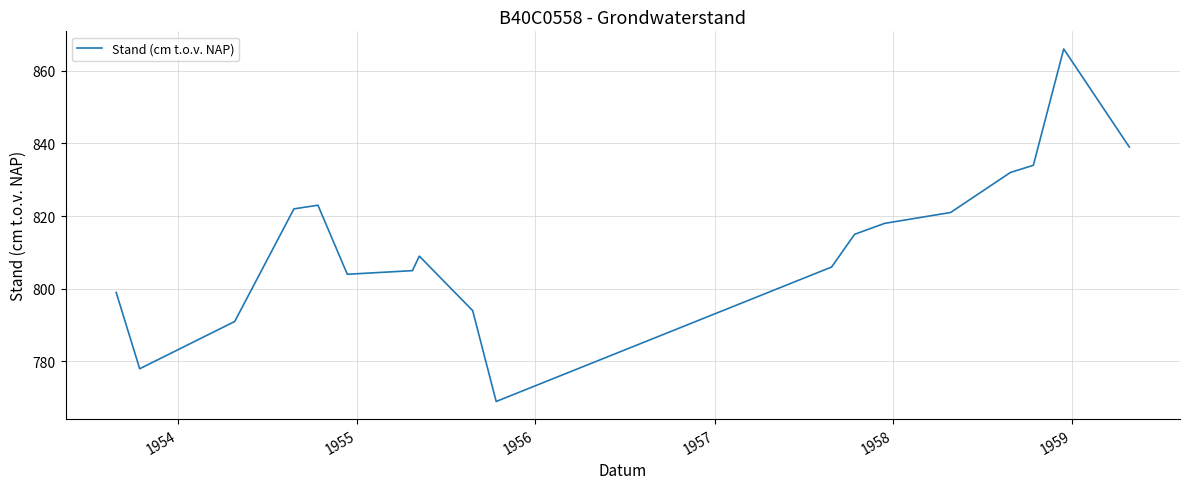

What is the greatest value displayed?

866